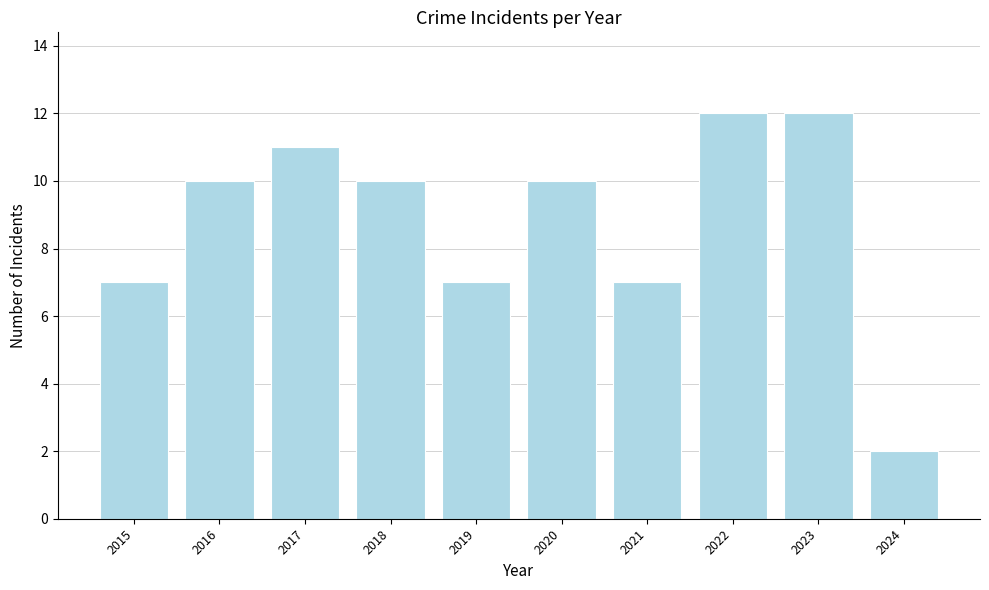

Does the chart contain stacked bars?

No